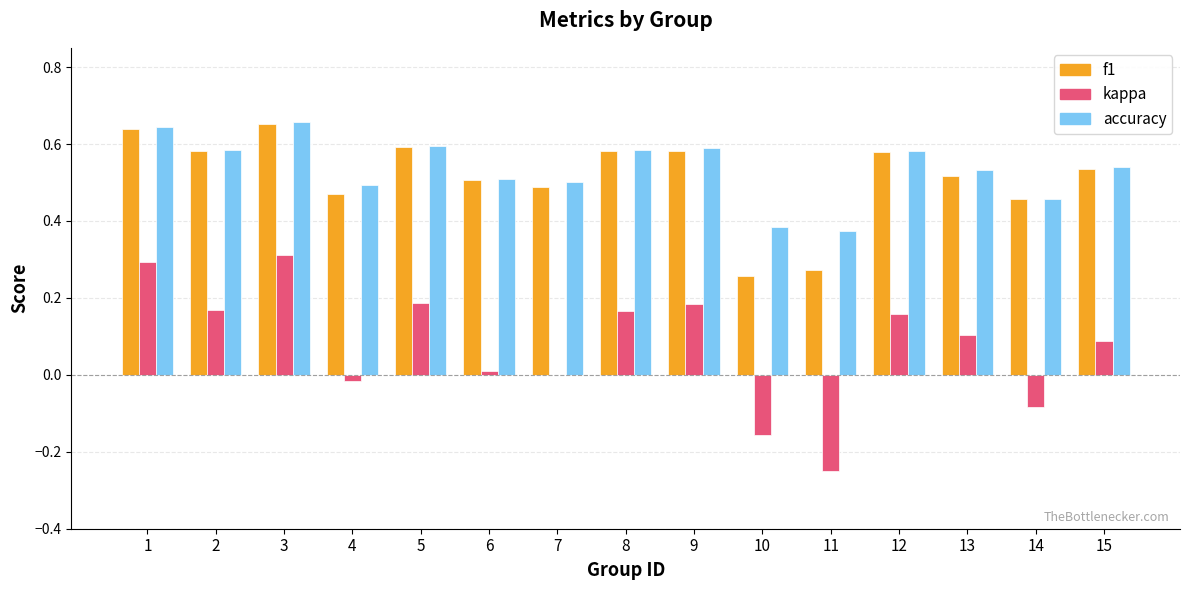

Does the chart contain stacked bars?

No